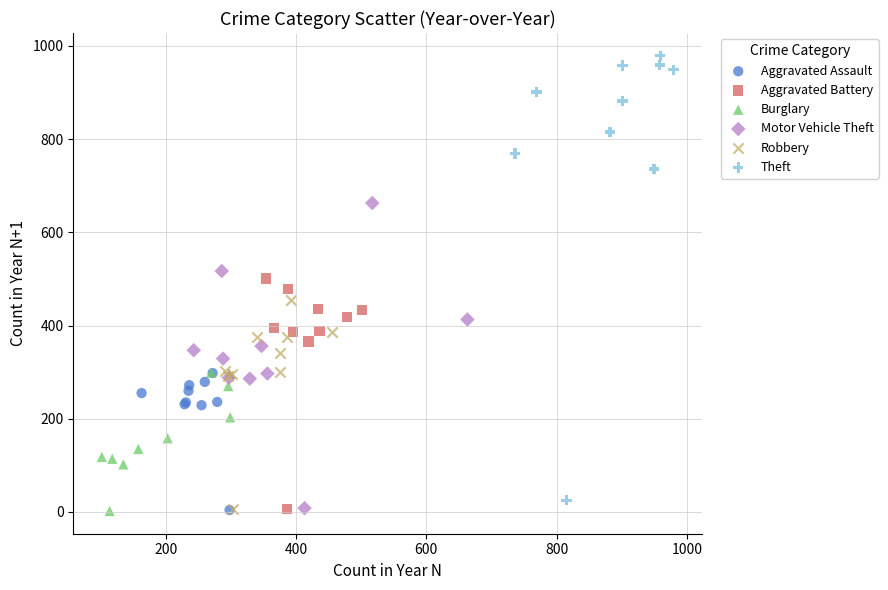

What are all the series names shown in the legend?

Aggravated Assault, Aggravated Battery, Burglary, Motor Vehicle Theft, Robbery, Theft